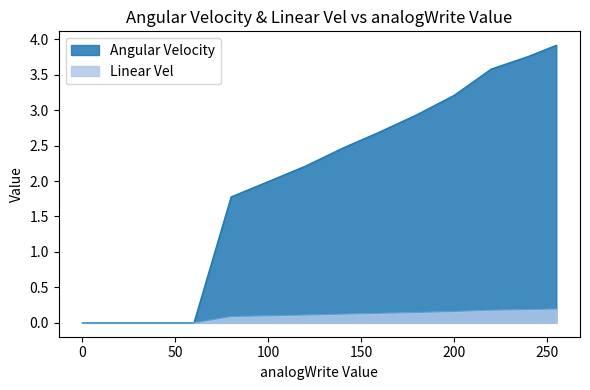

What is the value of the Angular Velocity point at the 14th from the left?

3.9